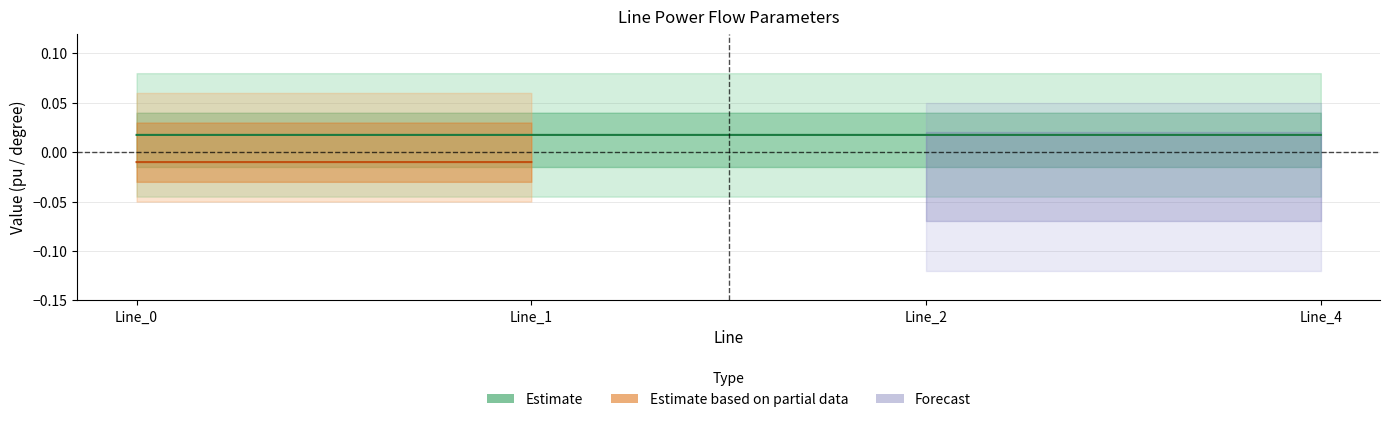

Which has a higher value, Line_1 or Line_2?

Line_1